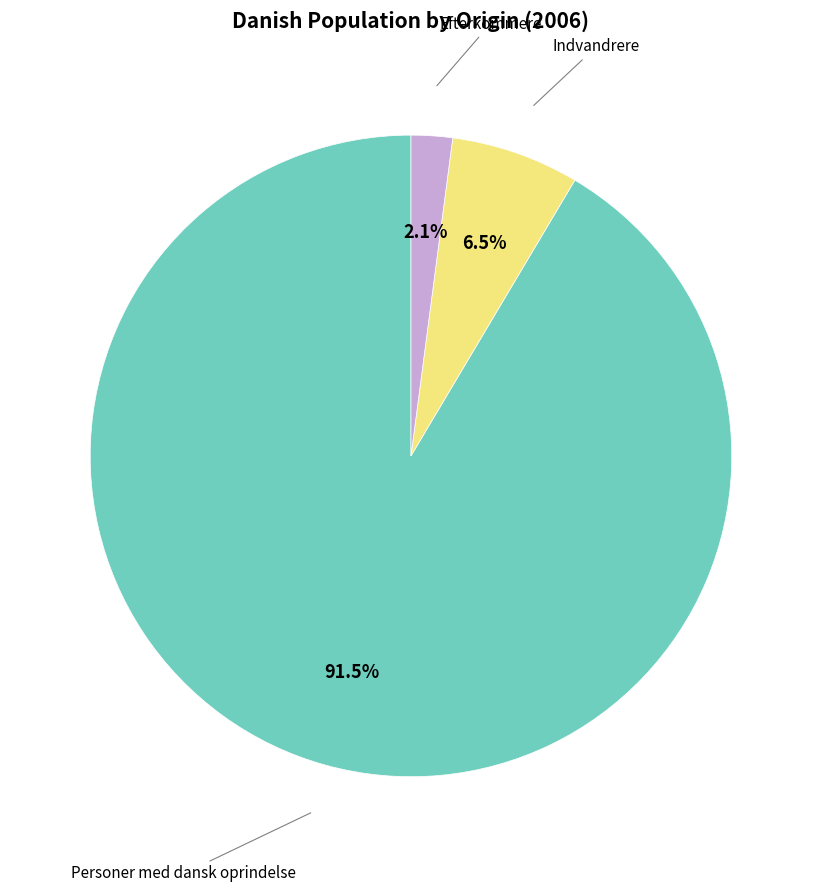

Does any single category account for the majority?

Yes